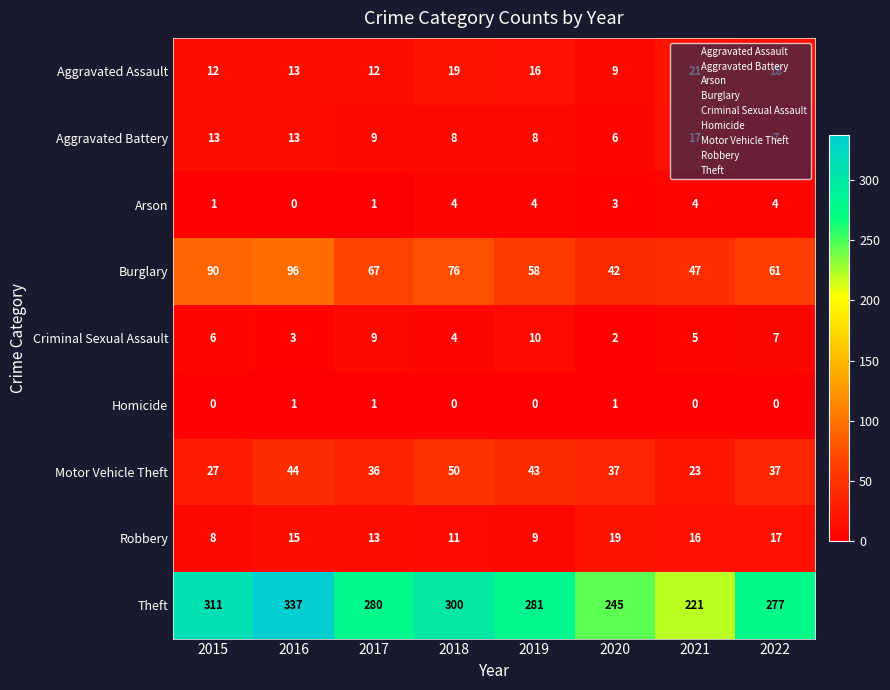

What is the sum of the Criminal Sexual Assault values at 2018 and 2016?

7